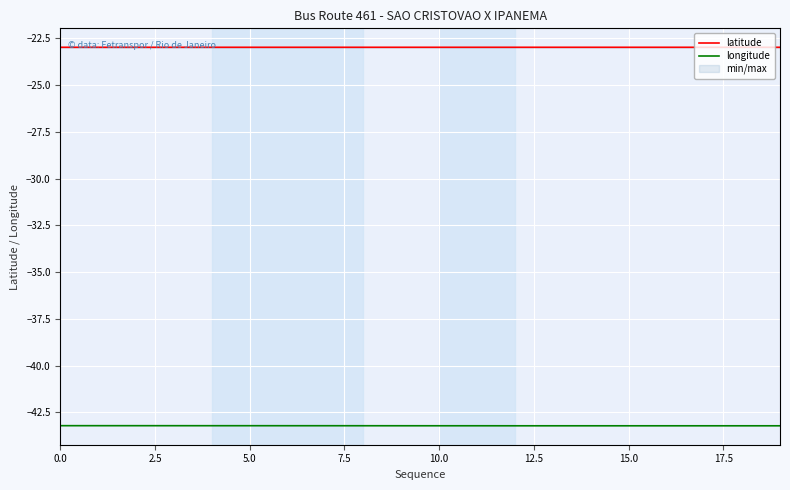

Which category has the lowest value across all series?

19